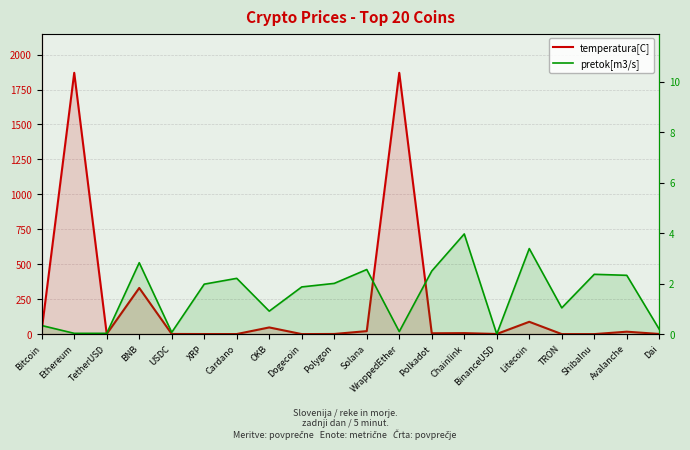

List the labels in order of temperatura[C] value, largest first.

Ethereum, WrappedEther, BNB, Litecoin, OKB, Bitcoin, Solana, Avalanche, Chainlink, Polkadot, BinanceUSD, TetherUSD, USDC, Dai, Polygon, XRP, Cardano, Dogecoin, TRON, ShibaInu